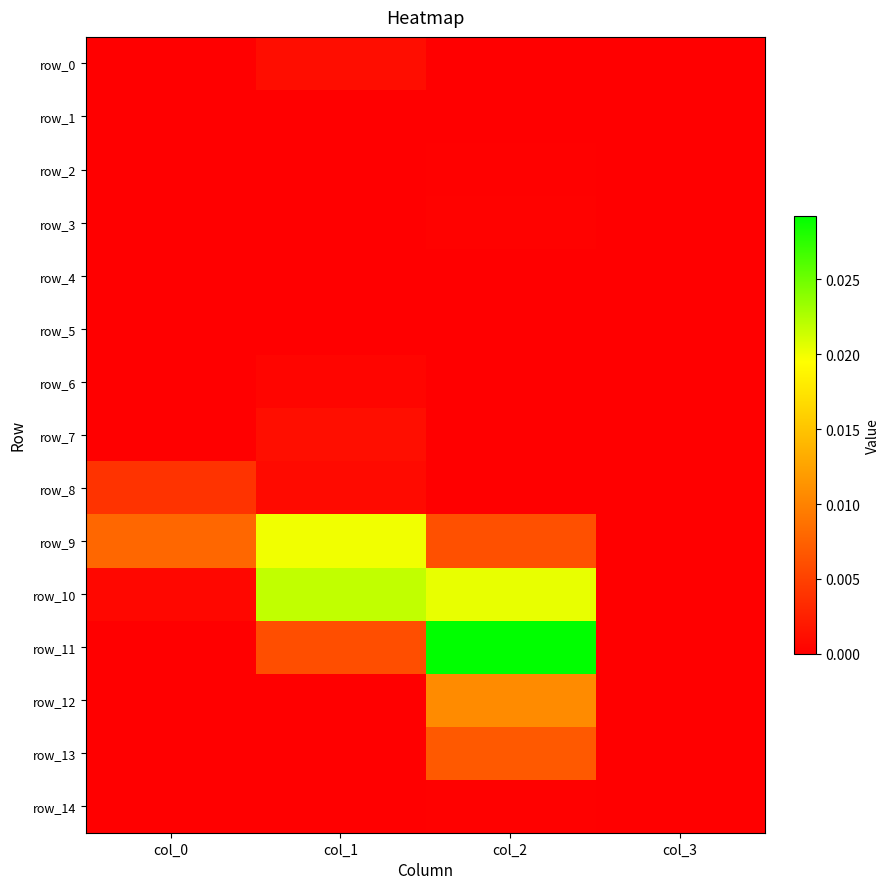

At which category does the chart reach its minimum across all series?

col_0